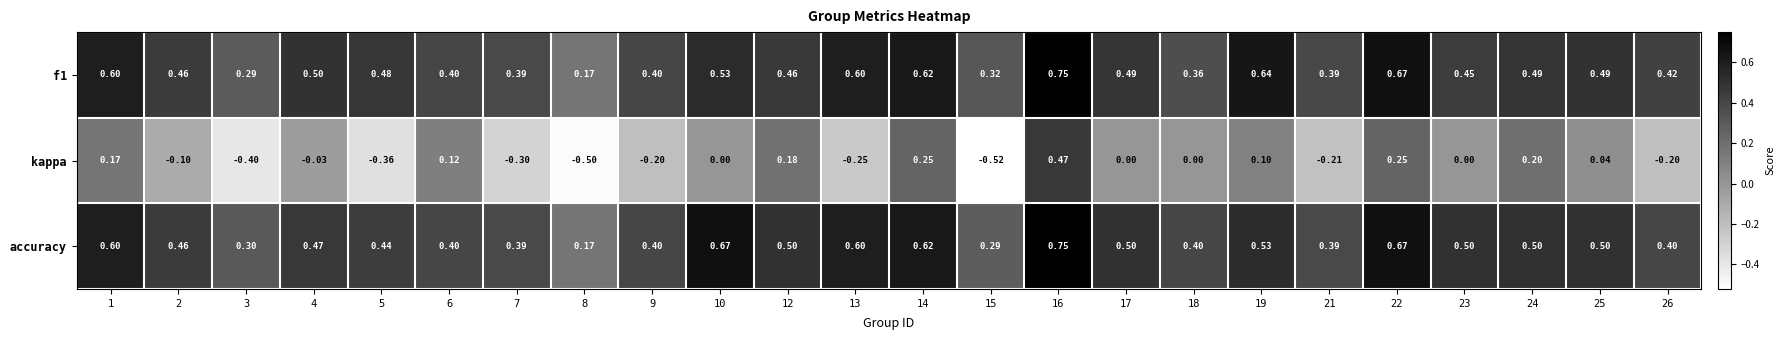

Count the number of data series in this chart.

3